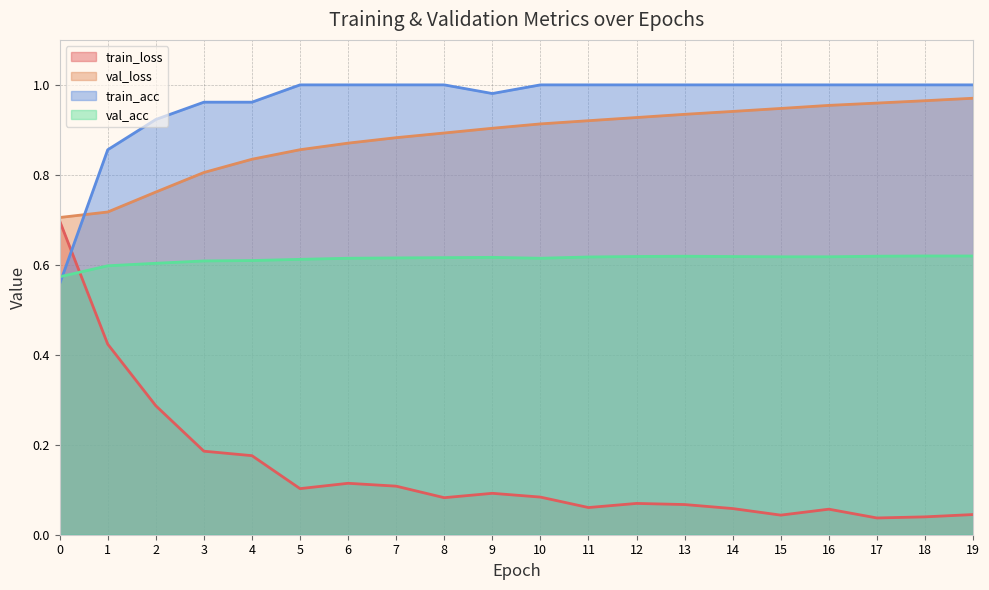

List the series in order of their peak value, lowest first.

val_acc, train_loss, val_loss, train_acc